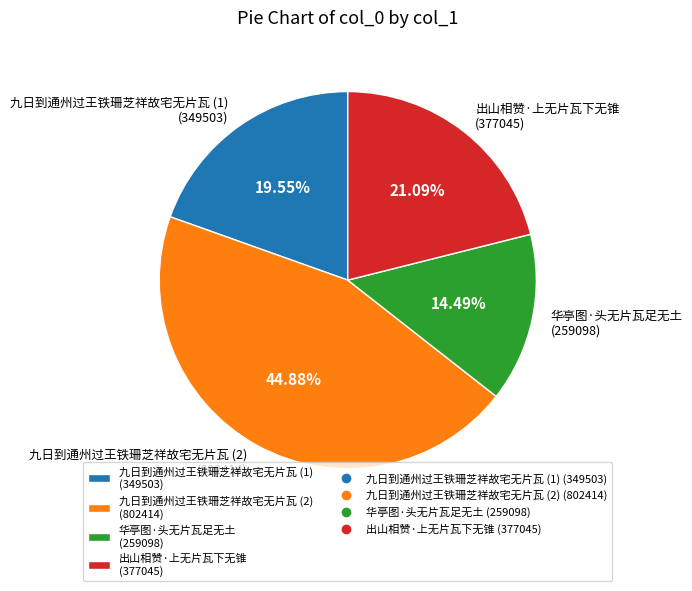

Between 出山相赞·上无片瓦下无锥 (377045) and 九日到通州过王铁珊芝祥故宅无片瓦 (2) (802414), which is larger?

九日到通州过王铁珊芝祥故宅无片瓦 (2) (802414)